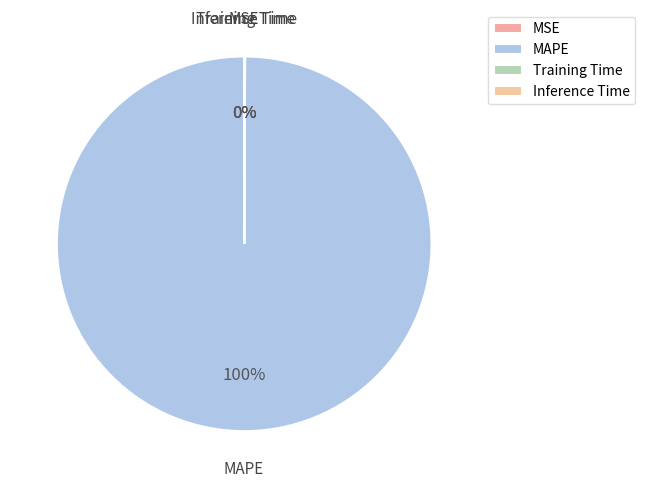

Does any single category account for the majority?

Yes